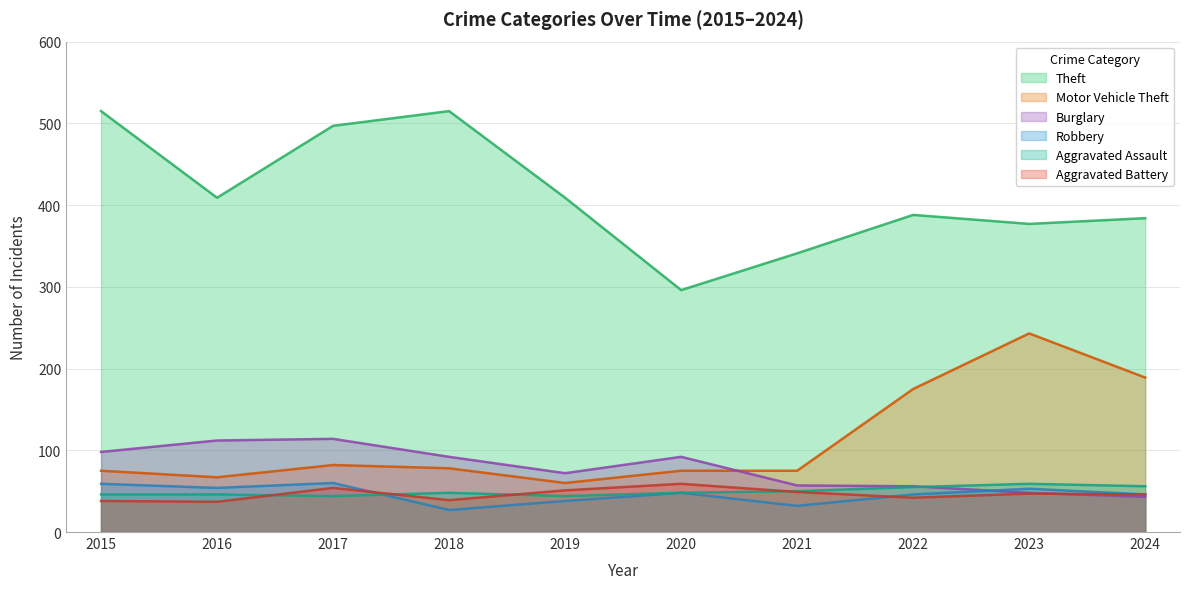

What are all the series names shown in the legend?

Theft, Motor Vehicle Theft, Burglary, Robbery, Aggravated Assault, Aggravated Battery